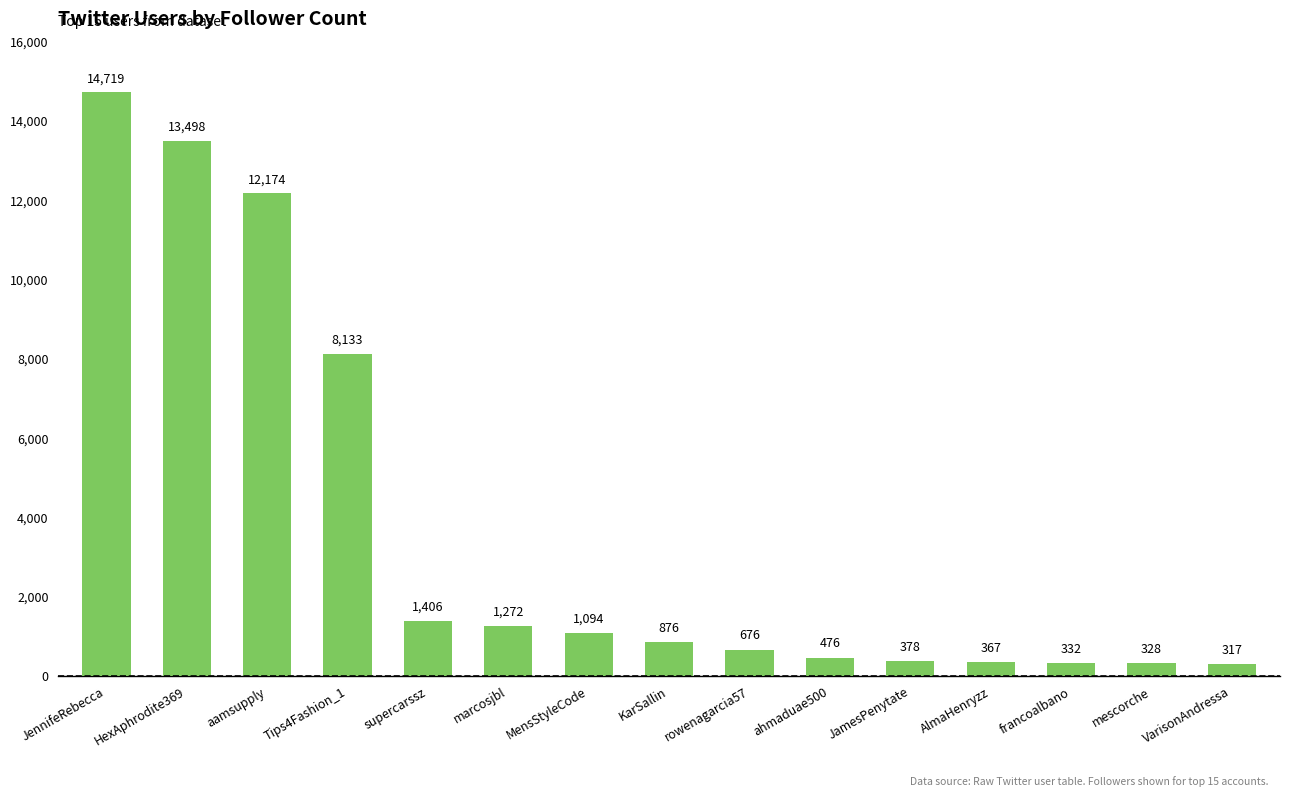

What is the value of the 12th bar from the left?

367